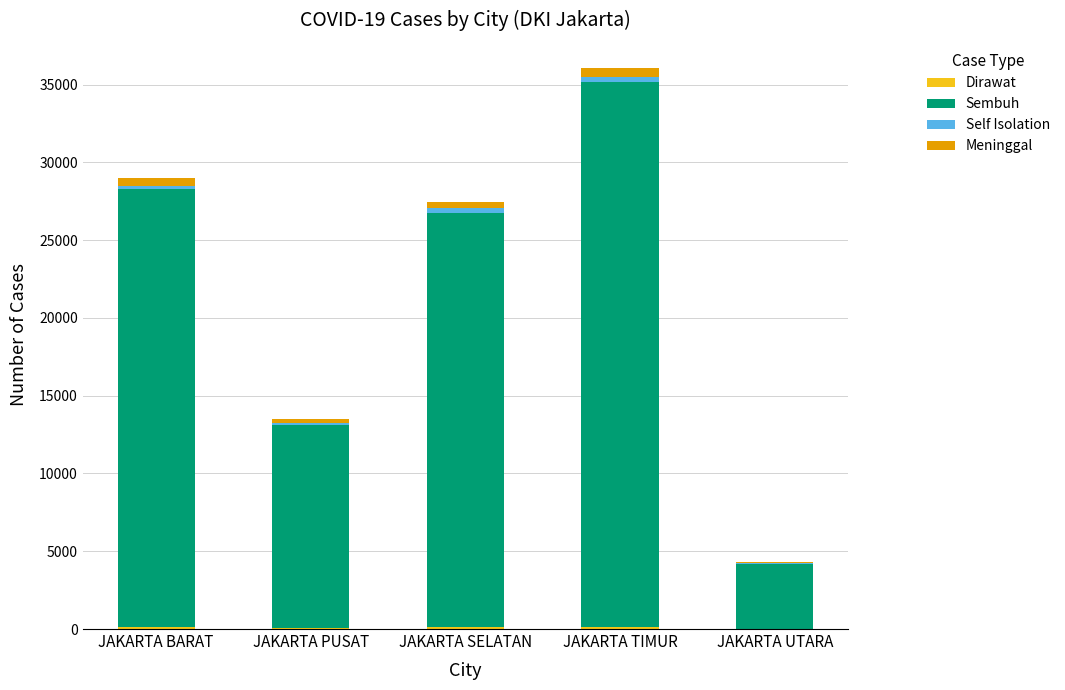

At which category is the sum across all series the highest?

JAKARTA TIMUR